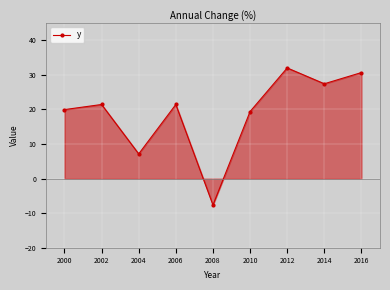

Does the chart have visible grid lines?

Yes